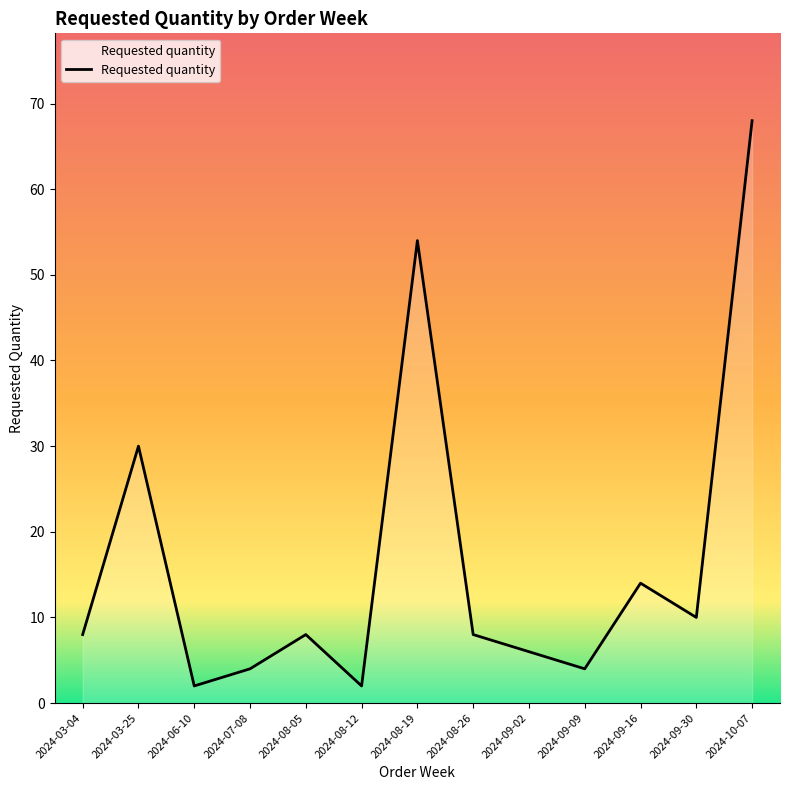

What is the difference between the values at 2024-09-16 and 2024-08-26?

6